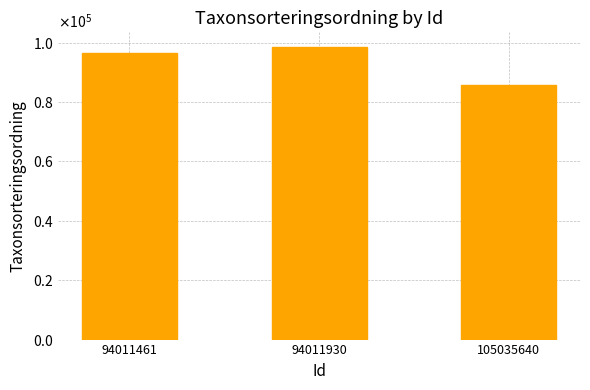

Are the bars horizontal?

No